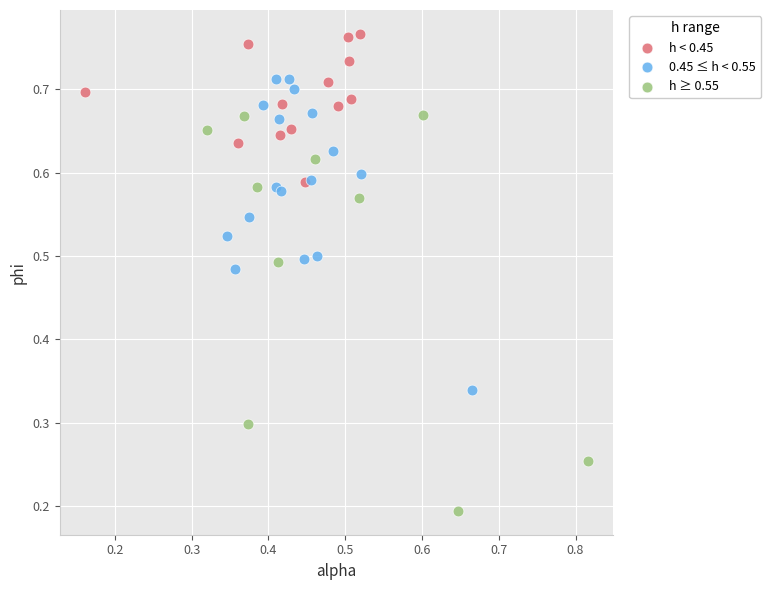

Which series reaches the maximum Y coordinate?

h < 0.45